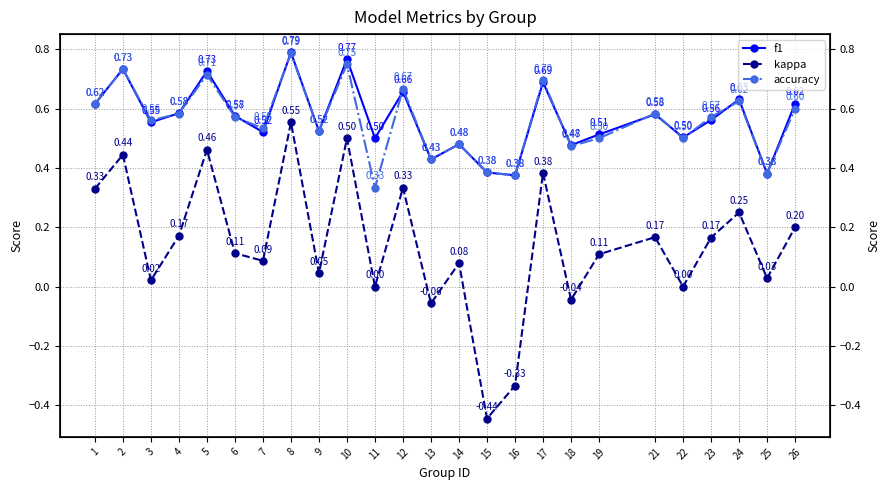

Rank the series by their maximum value, from lowest to highest.

kappa, accuracy, f1